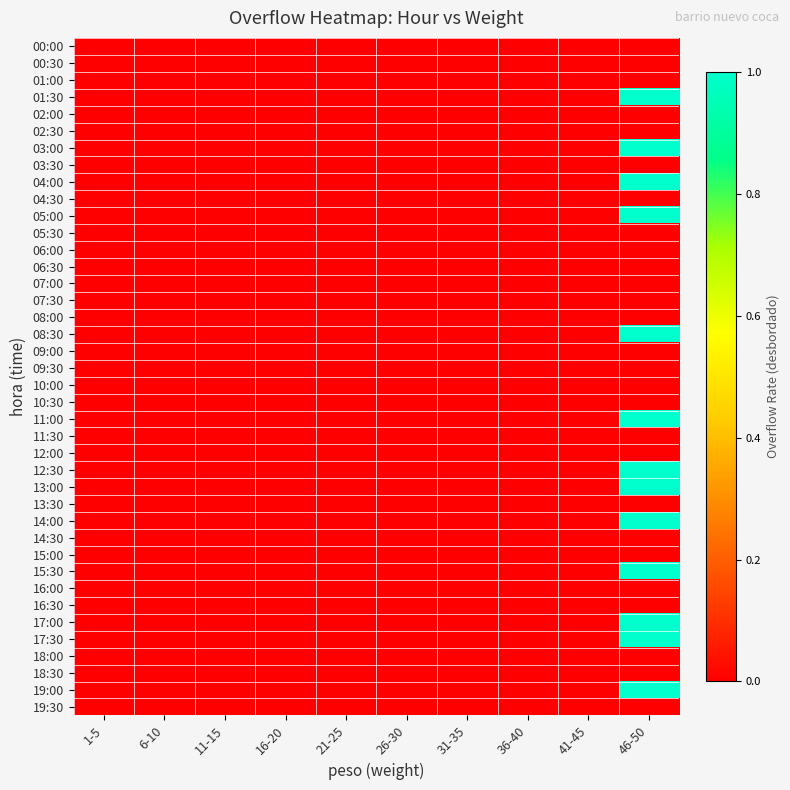

Reading right to left, transcribe all the data shown in this chart.

00:00: 46-50=0	41-45=0	36-40=0	31-35=0	26-30=0	21-25=0	16-20=0	11-15=0	6-10=0	1-5=0
00:30: 46-50=0	41-45=0	36-40=0	31-35=0	26-30=0	21-25=0	16-20=0	11-15=0	6-10=0	1-5=0
01:00: 46-50=0	41-45=0	36-40=0	31-35=0	26-30=0	21-25=0	16-20=0	11-15=0	6-10=0	1-5=0
01:30: 46-50=1	41-45=0	36-40=0	31-35=0	26-30=0	21-25=0	16-20=0	11-15=0	6-10=0	1-5=0
02:00: 46-50=0	41-45=0	36-40=0	31-35=0	26-30=0	21-25=0	16-20=0	11-15=0	6-10=0	1-5=0
02:30: 46-50=0	41-45=0	36-40=0	31-35=0	26-30=0	21-25=0	16-20=0	11-15=0	6-10=0	1-5=0
03:00: 46-50=1	41-45=0	36-40=0	31-35=0	26-30=0	21-25=0	16-20=0	11-15=0	6-10=0	1-5=0
03:30: 46-50=0	41-45=0	36-40=0	31-35=0	26-30=0	21-25=0	16-20=0	11-15=0	6-10=0	1-5=0
04:00: 46-50=1	41-45=0	36-40=0	31-35=0	26-30=0	21-25=0	16-20=0	11-15=0	6-10=0	1-5=0
04:30: 46-50=0	41-45=0	36-40=0	31-35=0	26-30=0	21-25=0	16-20=0	11-15=0	6-10=0	1-5=0
05:00: 46-50=1	41-45=0	36-40=0	31-35=0	26-30=0	21-25=0	16-20=0	11-15=0	6-10=0	1-5=0
05:30: 46-50=0	41-45=0	36-40=0	31-35=0	26-30=0	21-25=0	16-20=0	11-15=0	6-10=0	1-5=0
06:00: 46-50=0	41-45=0	36-40=0	31-35=0	26-30=0	21-25=0	16-20=0	11-15=0	6-10=0	1-5=0
06:30: 46-50=0	41-45=0	36-40=0	31-35=0	26-30=0	21-25=0	16-20=0	11-15=0	6-10=0	1-5=0
07:00: 46-50=0	41-45=0	36-40=0	31-35=0	26-30=0	21-25=0	16-20=0	11-15=0	6-10=0	1-5=0
07:30: 46-50=0	41-45=0	36-40=0	31-35=0	26-30=0	21-25=0	16-20=0	11-15=0	6-10=0	1-5=0
08:00: 46-50=0	41-45=0	36-40=0	31-35=0	26-30=0	21-25=0	16-20=0	11-15=0	6-10=0	1-5=0
08:30: 46-50=1	41-45=0	36-40=0	31-35=0	26-30=0	21-25=0	16-20=0	11-15=0	6-10=0	1-5=0
09:00: 46-50=0	41-45=0	36-40=0	31-35=0	26-30=0	21-25=0	16-20=0	11-15=0	6-10=0	1-5=0
09:30: 46-50=0	41-45=0	36-40=0	31-35=0	26-30=0	21-25=0	16-20=0	11-15=0	6-10=0	1-5=0
10:00: 46-50=0	41-45=0	36-40=0	31-35=0	26-30=0	21-25=0	16-20=0	11-15=0	6-10=0	1-5=0
10:30: 46-50=0	41-45=0	36-40=0	31-35=0	26-30=0	21-25=0	16-20=0	11-15=0	6-10=0	1-5=0
11:00: 46-50=1	41-45=0	36-40=0	31-35=0	26-30=0	21-25=0	16-20=0	11-15=0	6-10=0	1-5=0
11:30: 46-50=0	41-45=0	36-40=0	31-35=0	26-30=0	21-25=0	16-20=0	11-15=0	6-10=0	1-5=0
12:00: 46-50=0	41-45=0	36-40=0	31-35=0	26-30=0	21-25=0	16-20=0	11-15=0	6-10=0	1-5=0
12:30: 46-50=1	41-45=0	36-40=0	31-35=0	26-30=0	21-25=0	16-20=0	11-15=0	6-10=0	1-5=0
13:00: 46-50=1	41-45=0	36-40=0	31-35=0	26-30=0	21-25=0	16-20=0	11-15=0	6-10=0	1-5=0
13:30: 46-50=0	41-45=0	36-40=0	31-35=0	26-30=0	21-25=0	16-20=0	11-15=0	6-10=0	1-5=0
14:00: 46-50=1	41-45=0	36-40=0	31-35=0	26-30=0	21-25=0	16-20=0	11-15=0	6-10=0	1-5=0
14:30: 46-50=0	41-45=0	36-40=0	31-35=0	26-30=0	21-25=0	16-20=0	11-15=0	6-10=0	1-5=0
15:00: 46-50=0	41-45=0	36-40=0	31-35=0	26-30=0	21-25=0	16-20=0	11-15=0	6-10=0	1-5=0
15:30: 46-50=1	41-45=0	36-40=0	31-35=0	26-30=0	21-25=0	16-20=0	11-15=0	6-10=0	1-5=0
16:00: 46-50=0	41-45=0	36-40=0	31-35=0	26-30=0	21-25=0	16-20=0	11-15=0	6-10=0	1-5=0
16:30: 46-50=0	41-45=0	36-40=0	31-35=0	26-30=0	21-25=0	16-20=0	11-15=0	6-10=0	1-5=0
17:00: 46-50=1	41-45=0	36-40=0	31-35=0	26-30=0	21-25=0	16-20=0	11-15=0	6-10=0	1-5=0
17:30: 46-50=1	41-45=0	36-40=0	31-35=0	26-30=0	21-25=0	16-20=0	11-15=0	6-10=0	1-5=0
18:00: 46-50=0	41-45=0	36-40=0	31-35=0	26-30=0	21-25=0	16-20=0	11-15=0	6-10=0	1-5=0
18:30: 46-50=0	41-45=0	36-40=0	31-35=0	26-30=0	21-25=0	16-20=0	11-15=0	6-10=0	1-5=0
19:00: 46-50=1	41-45=0	36-40=0	31-35=0	26-30=0	21-25=0	16-20=0	11-15=0	6-10=0	1-5=0
19:30: 46-50=0	41-45=0	36-40=0	31-35=0	26-30=0	21-25=0	16-20=0	11-15=0	6-10=0	1-5=0